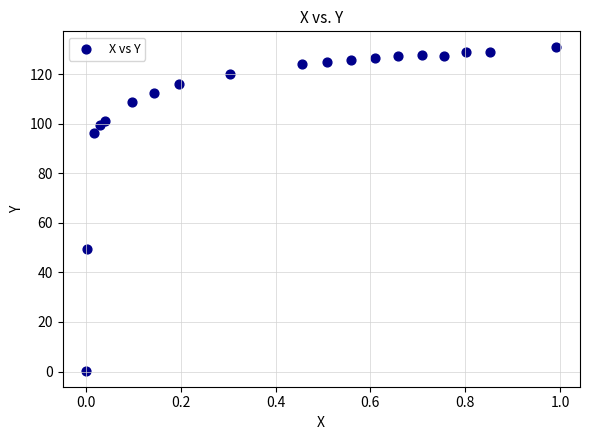

What is the range of Y values (max minus min)?

130.5